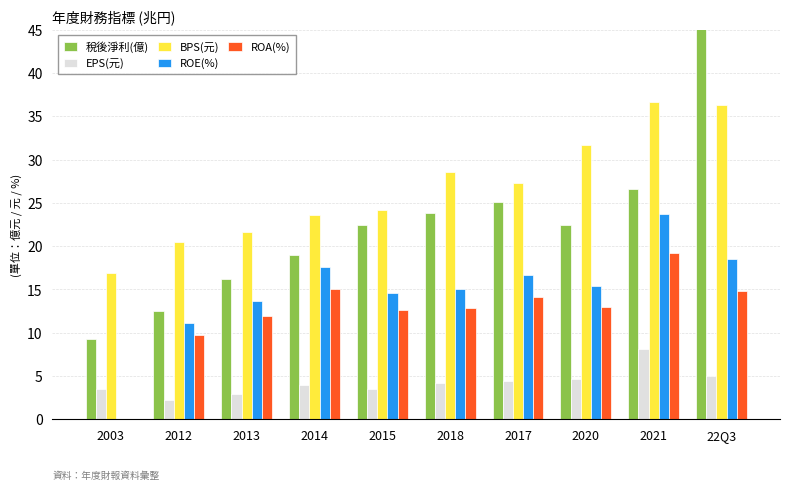

What is the average value of the EPS(元) series?

4.2